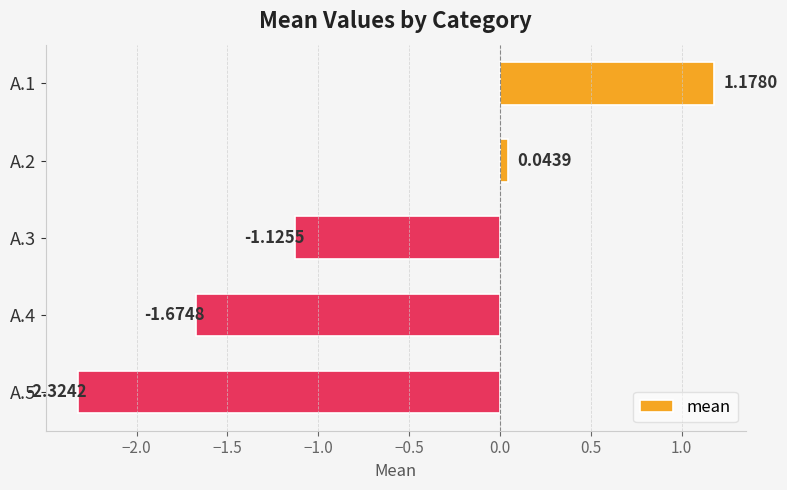

List the labels in order of value, smallest first.

A.5, A.4, A.3, A.2, A.1